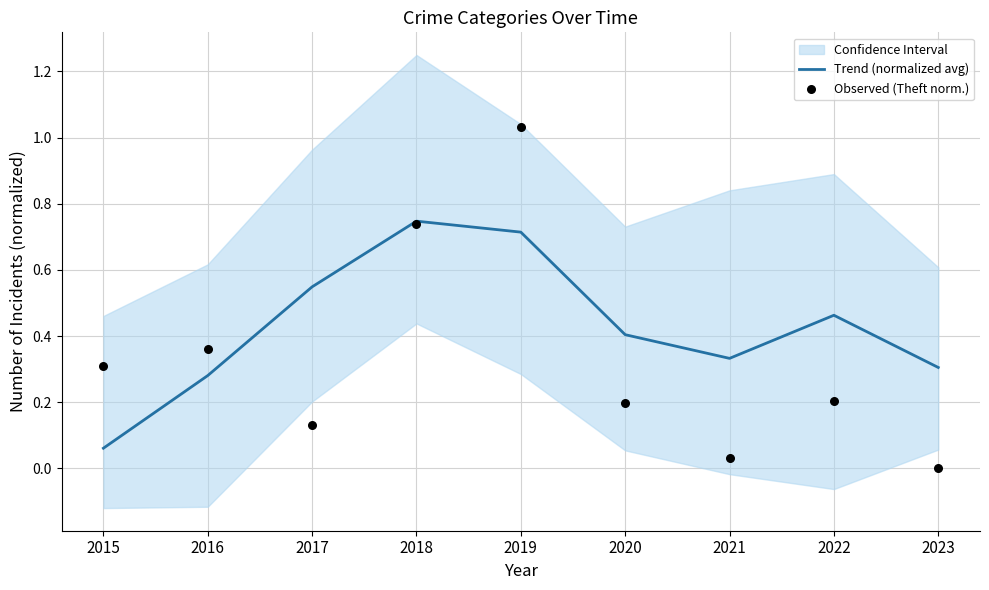

At how many categories does at least one series exceed 0?

9